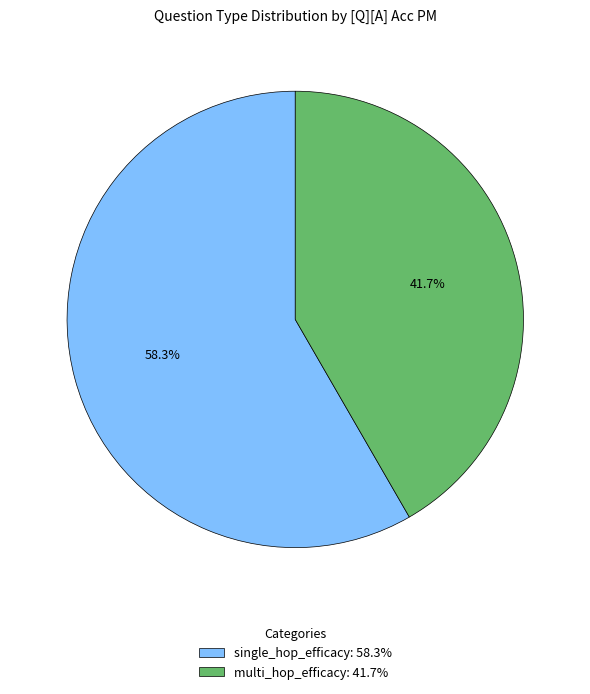

How much of the chart is everything except single_hop_efficacy: 58.3%?

41.7%